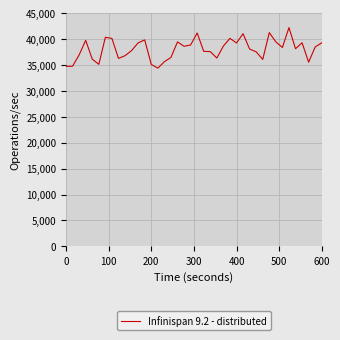

What is the difference between the maximum and minimum values?

7821.2